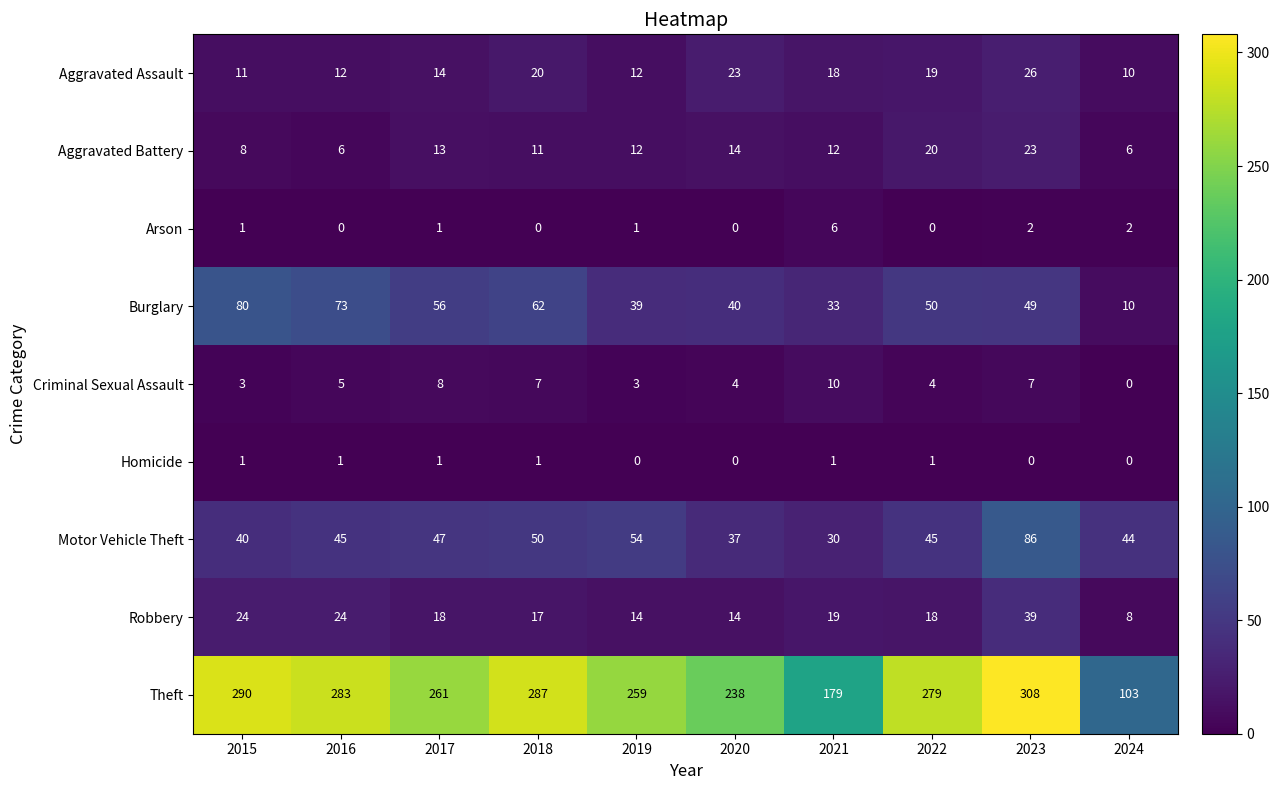

Between 2016 and 2023, which series saw the biggest shift?

Motor Vehicle Theft